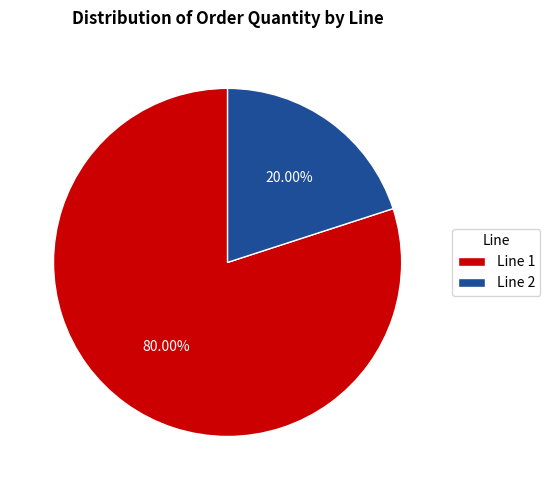

What is the smallest slice in the pie chart?

Line 2